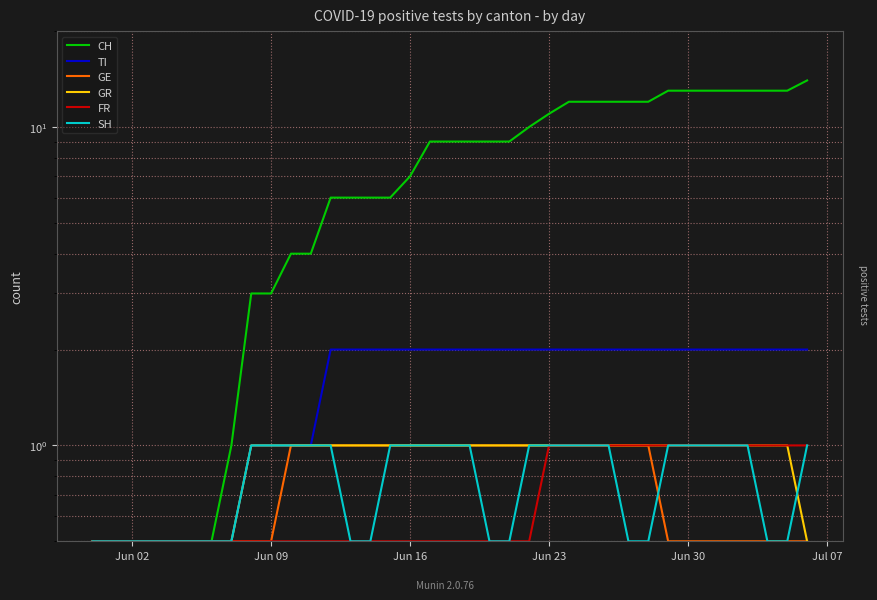

The value of SH at Jun 02 is 0.5. True or false?

True